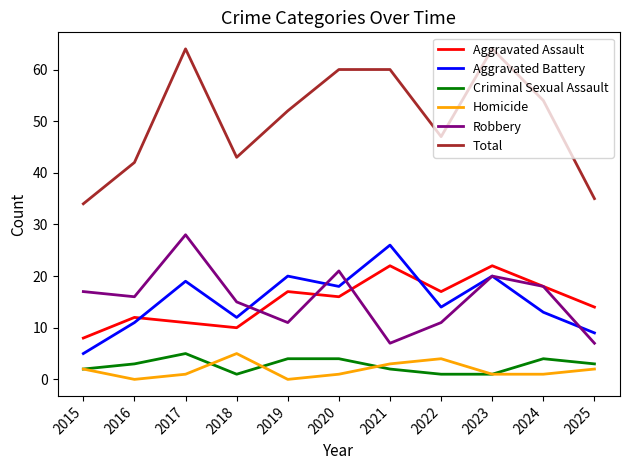

How many intersections are there between Aggravated Battery and Aggravated Assault?

2